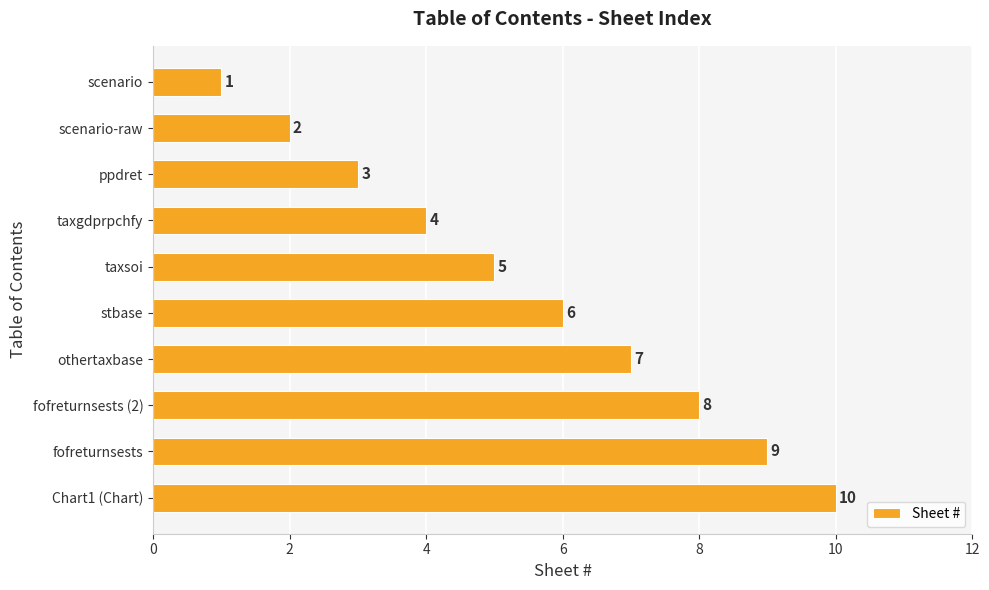

Which has a higher value, scenario-raw or taxsoi?

taxsoi